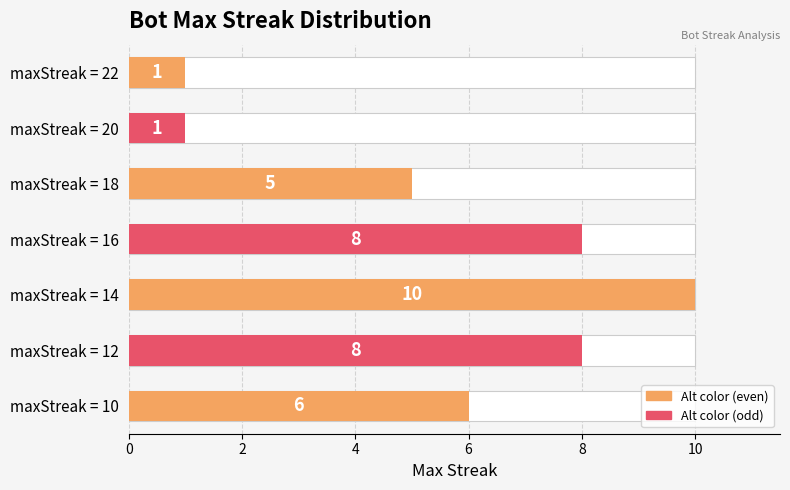

True or false: the data shows 4 at maxStreak = 16.

False